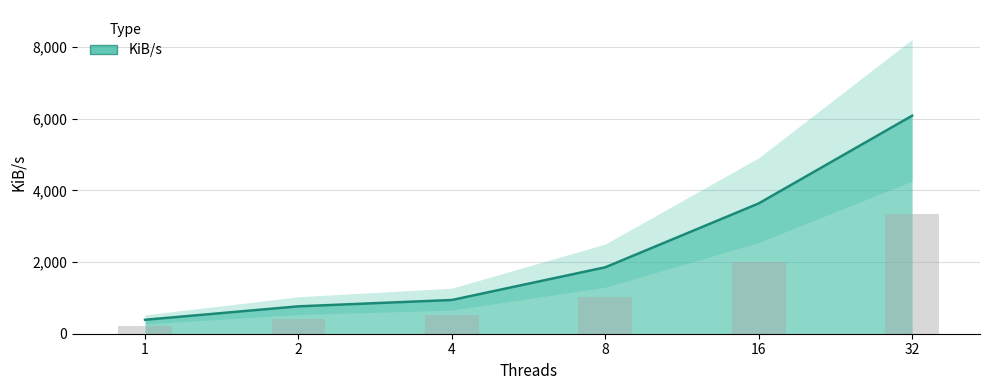

What is the difference between the maximum and minimum values?

5693.6